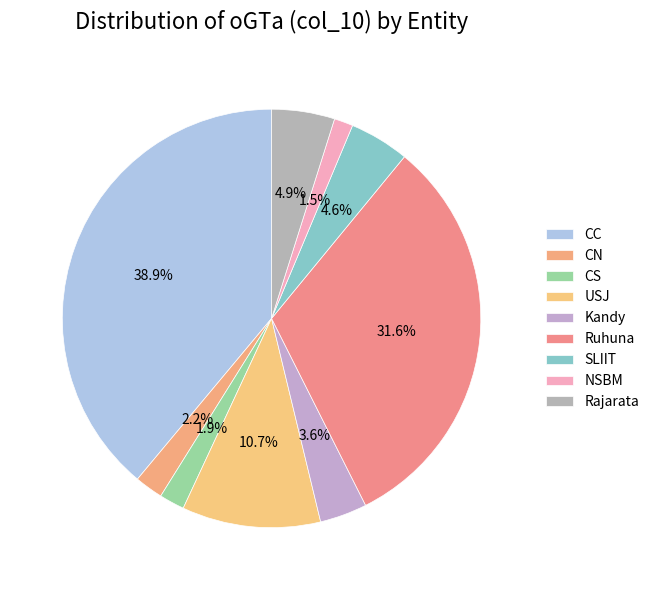

To the nearest percent, what is the difference between the Kandy and Rajarata slice percentages?

1%